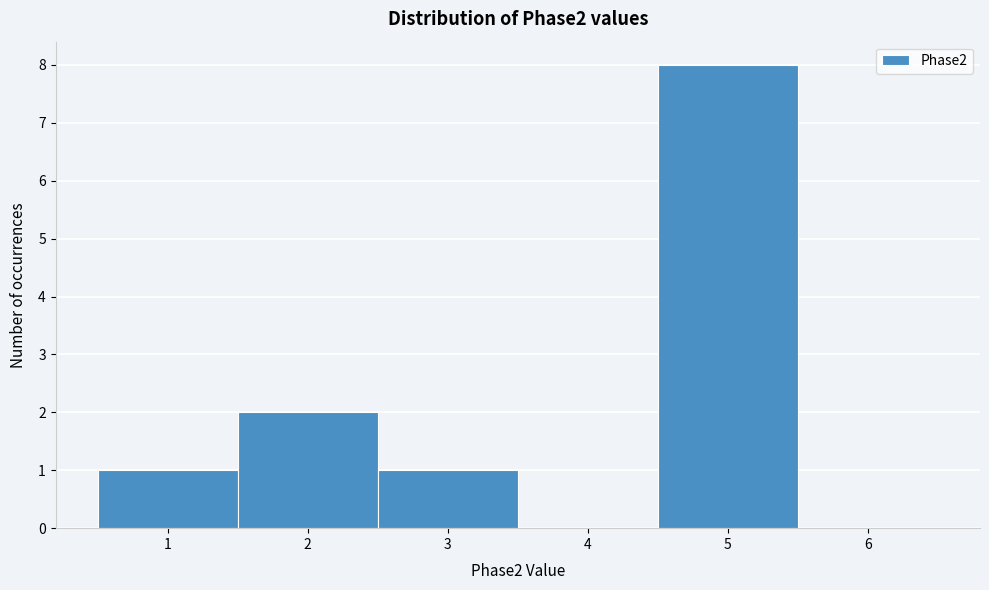

Reading left to right, transcribe this chart: for each bar, give the range it covers on the x-axis and its height. The values are not printed on the chart, so give them approximately, as read against the axis.

0.5 to 1.5: 1
1.5 to 2.5: 2
2.5 to 3.5: 1
3.5 to 4.5: 0
4.5 to 5.5: 8
5.5 to 6.5: 0